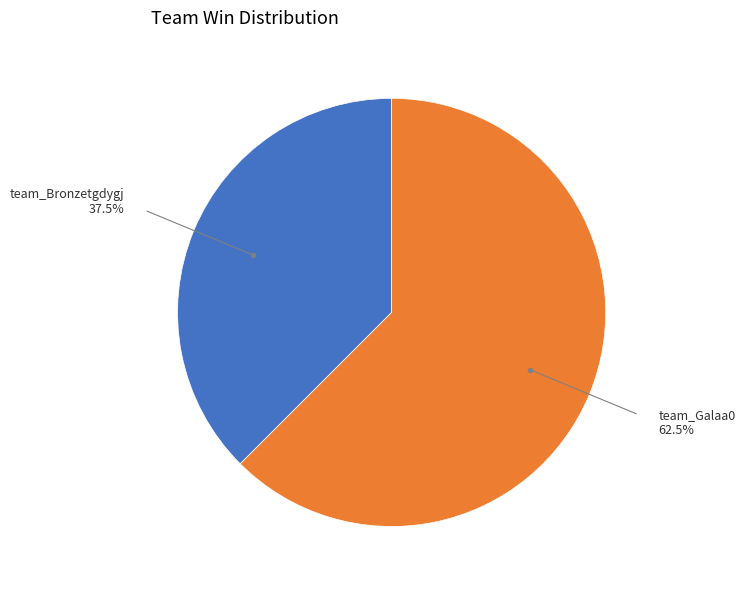

Is there any slice that represents more than half of the pie?

Yes